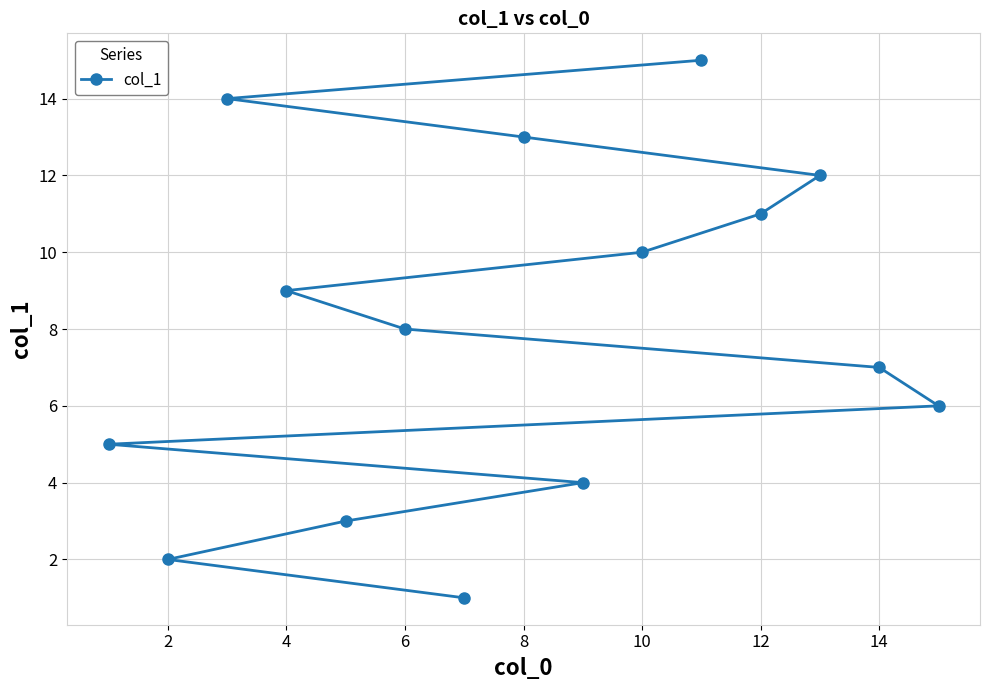

The value at 8 is 13. True or false?

True